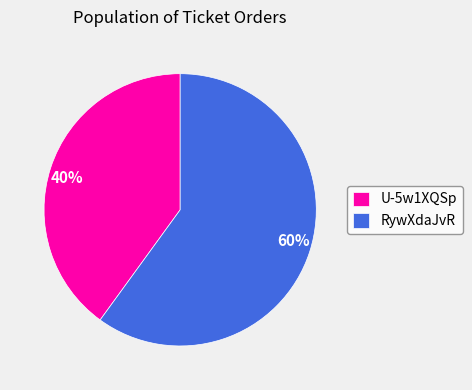

What is the ratio of the value at RywXdaJvR to the value at U-5w1XQSp?

1.5